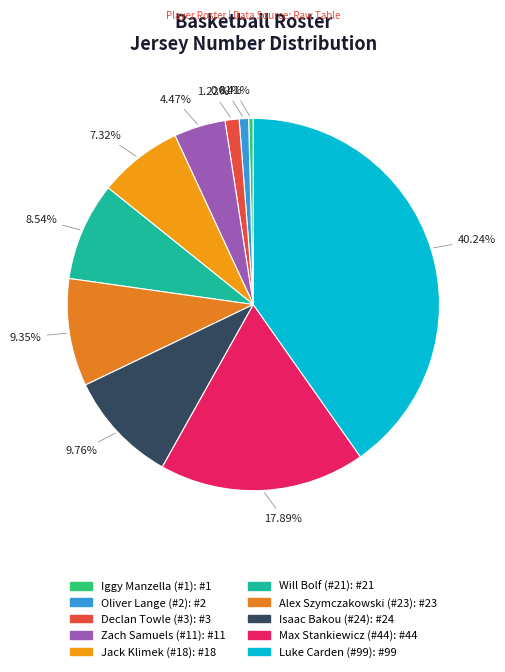

Does any single category account for the majority?

No